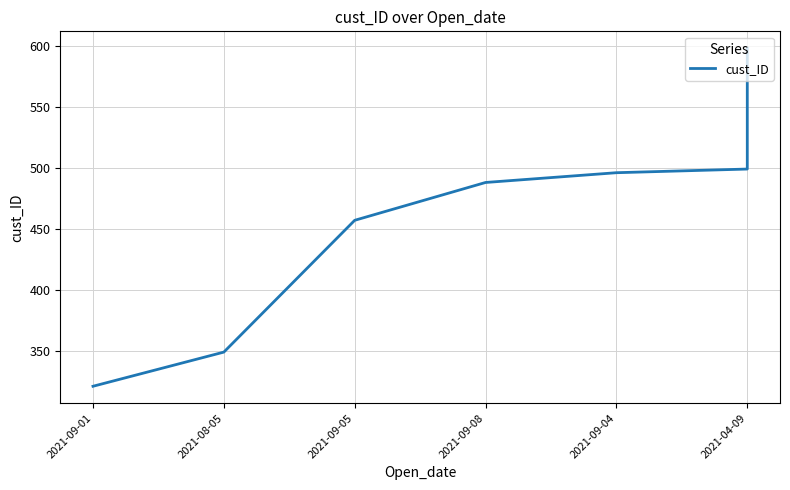

How many categories are shown in the chart?

10